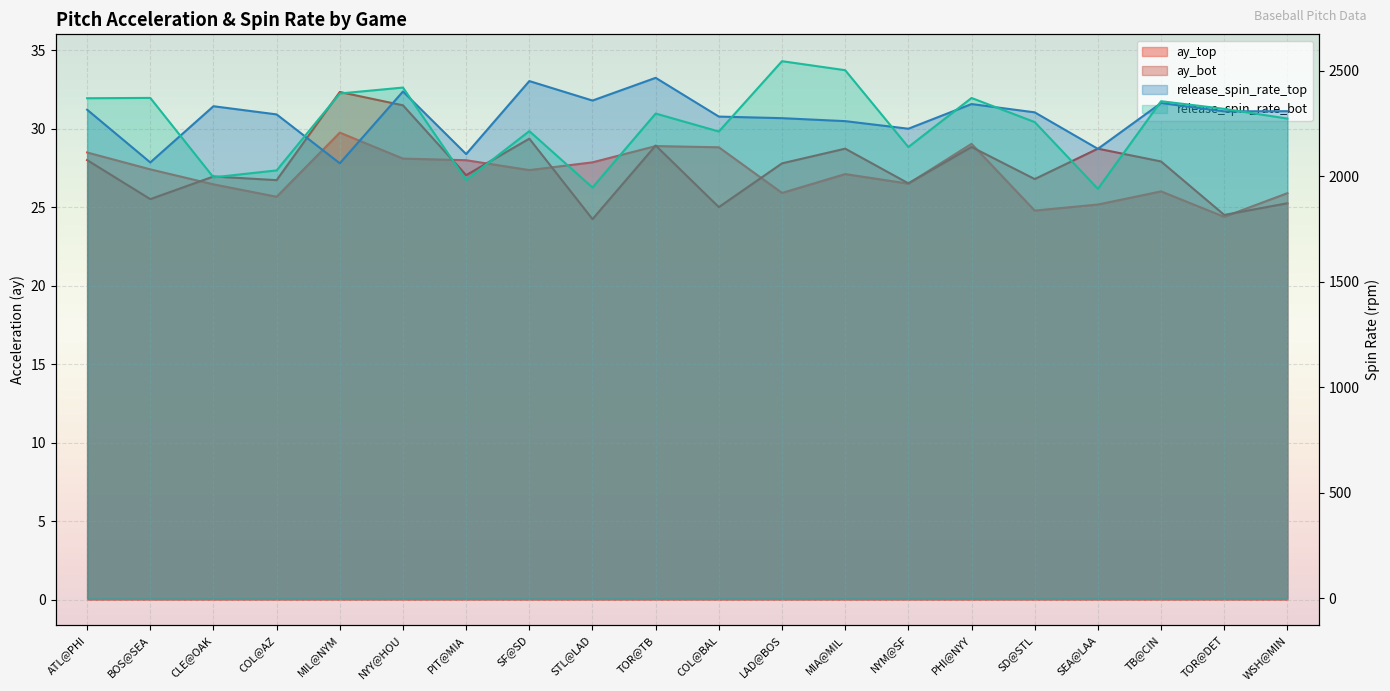

What is the difference between the maximum and minimum values in the release_spin_rate_top series?

405.1